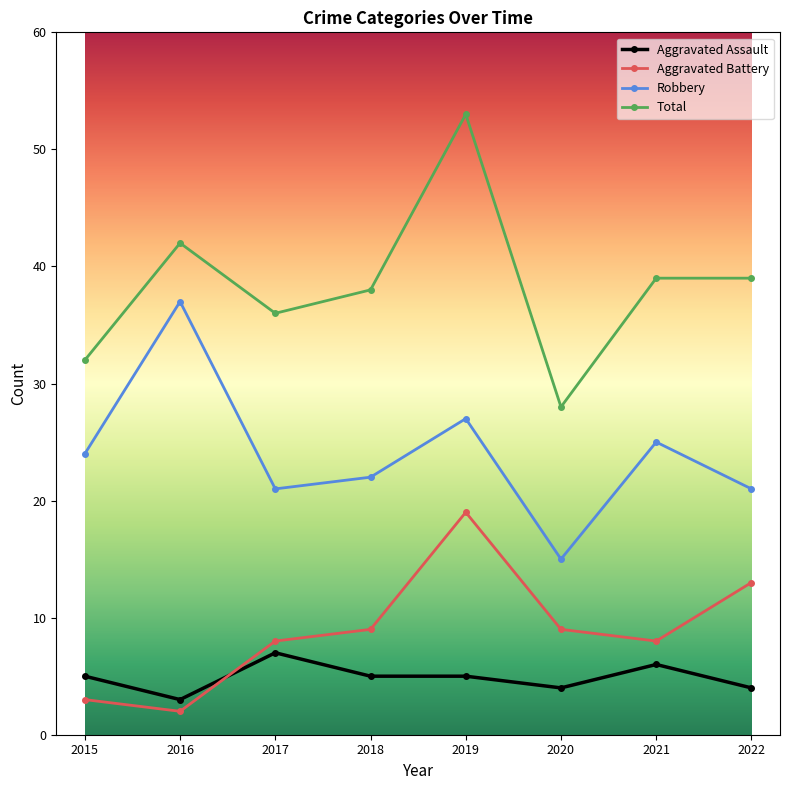

What is the value of the Total point at the 8th from the left?

39